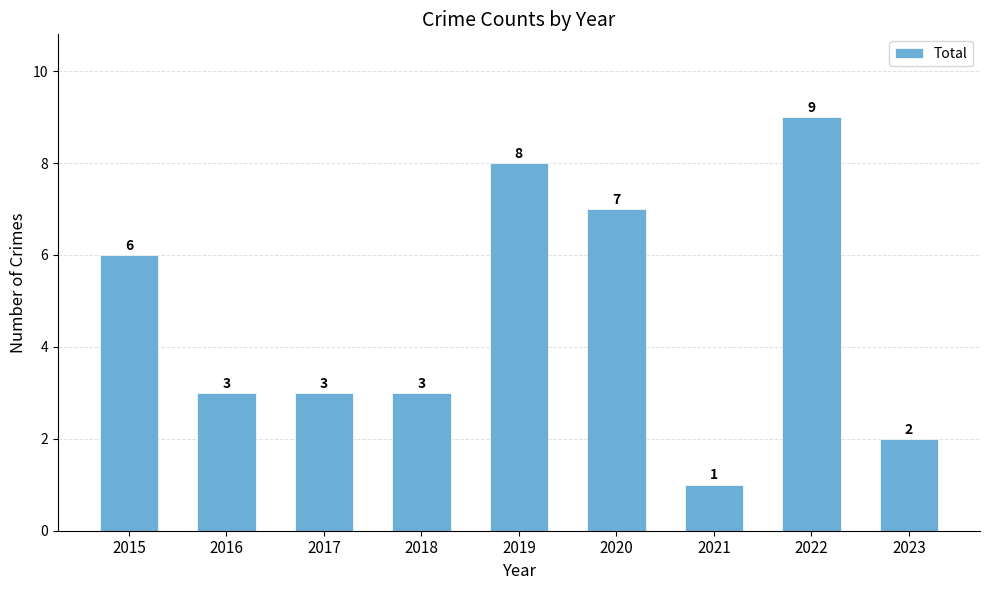

What is the maximum value shown in the chart?

9